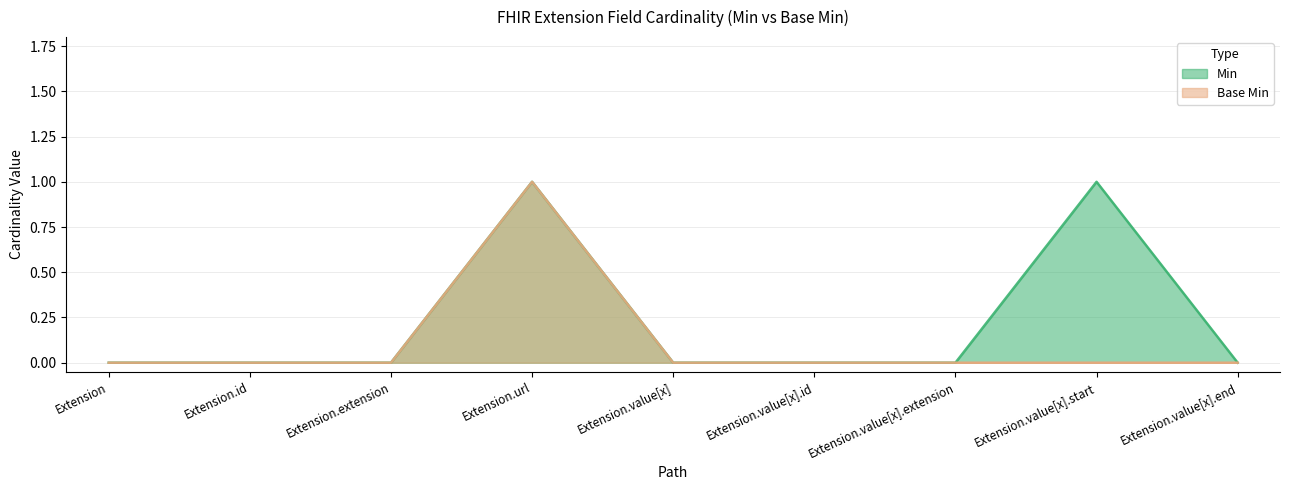

True or false: Base Min and Min intersect in this chart.

False